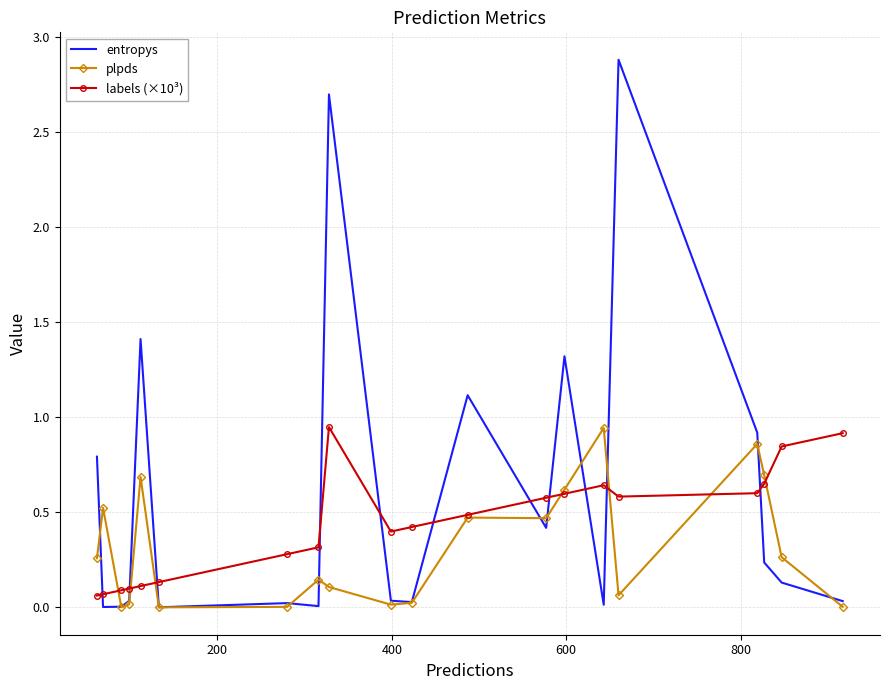

What is the average value of the labels (×10³) series?

0.4